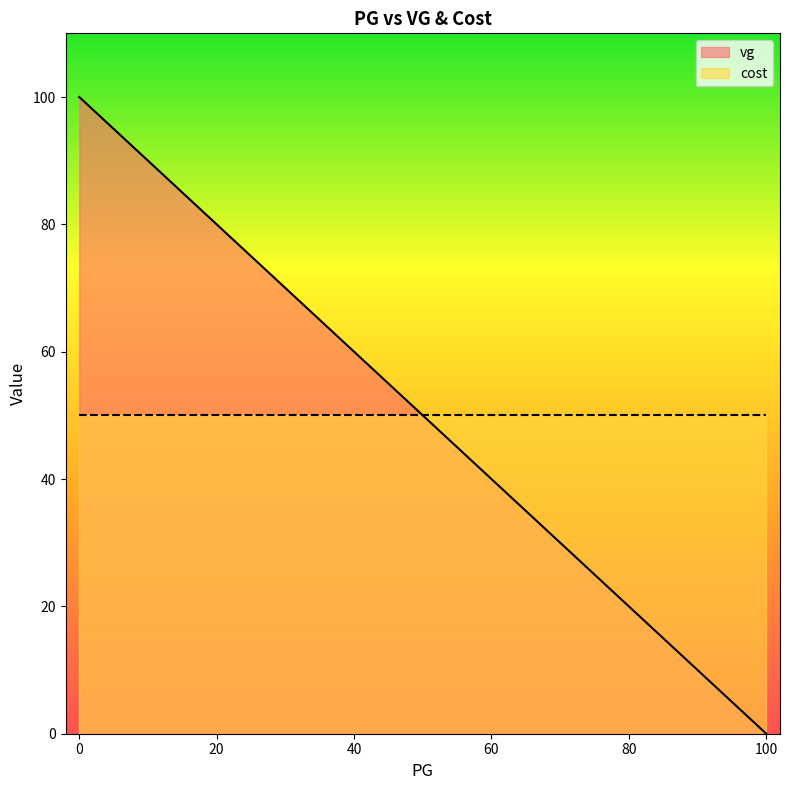

Which series changed the most between 20 and 0?

vg